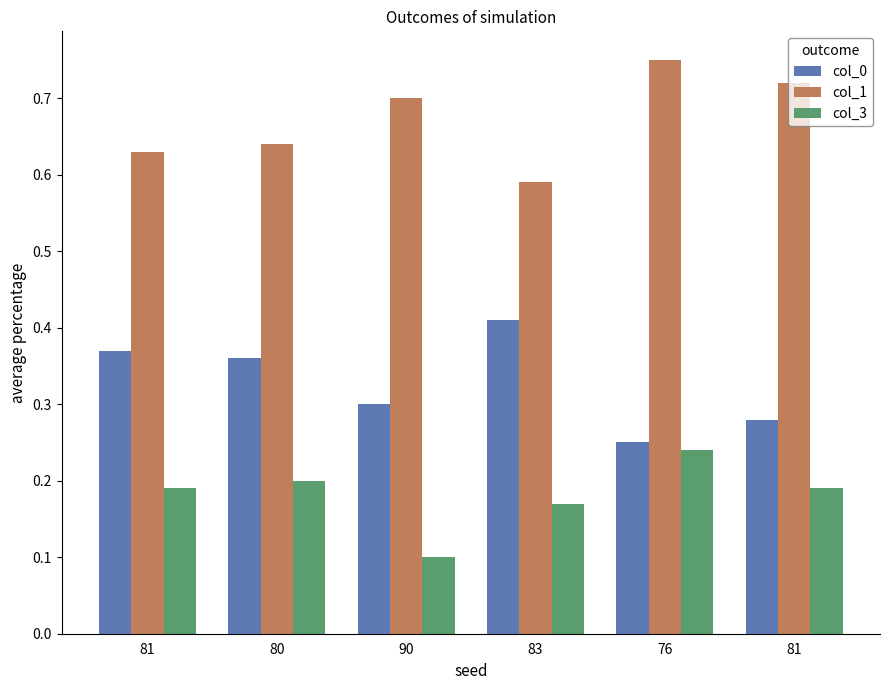

Which series changed the most between 81 and 90?

col_3